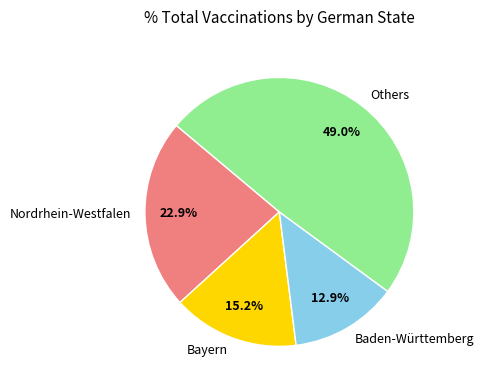

Do Baden-Württemberg and Nordrhein-Westfalen together represent more than half of the pie?

No